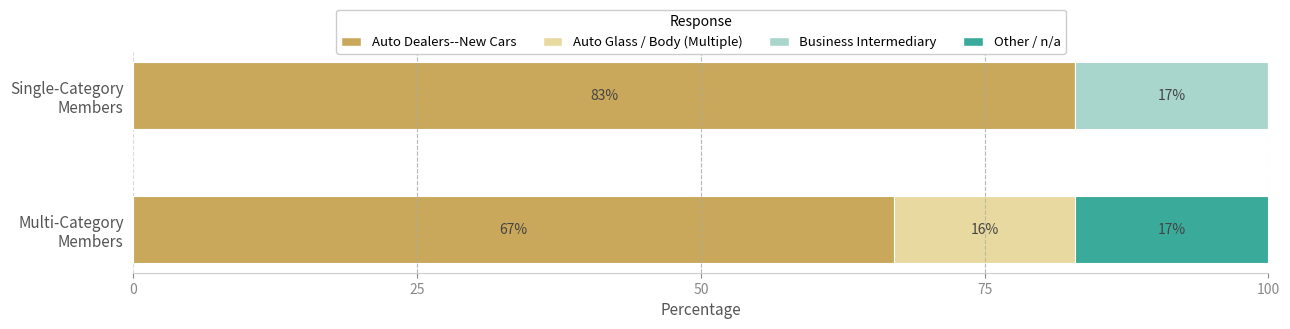

What are all the series names shown in the legend?

Auto Dealers--New Cars, Auto Glass / Body (Multiple), Business Intermediary, Other / n/a